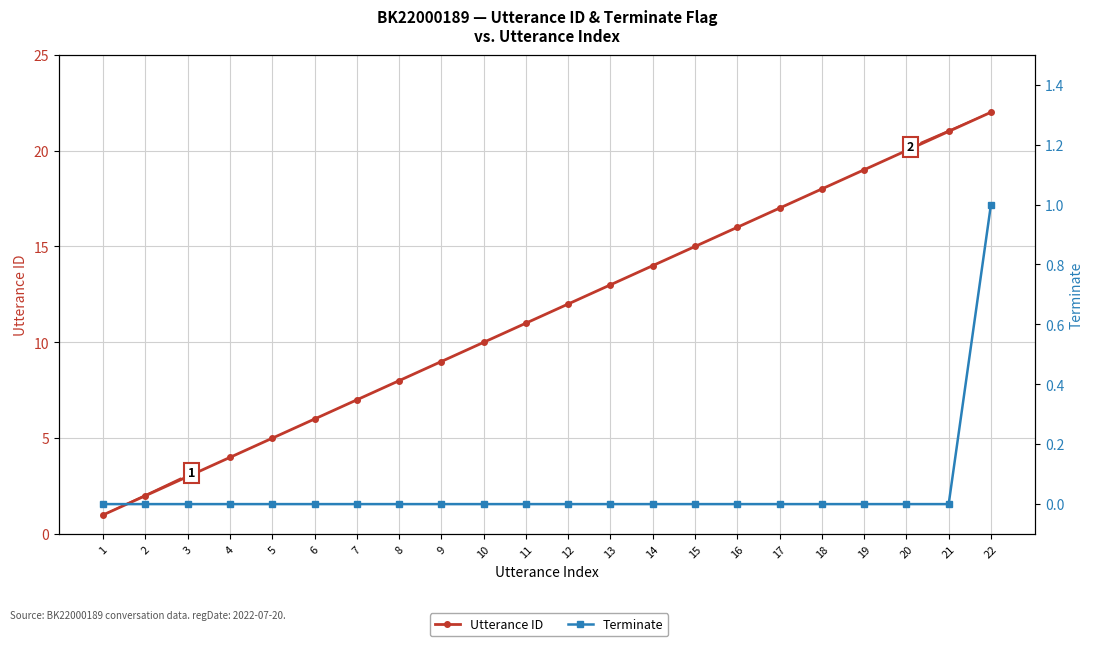

Rank the series by their average value, from lowest to highest.

Terminate, Utterance ID